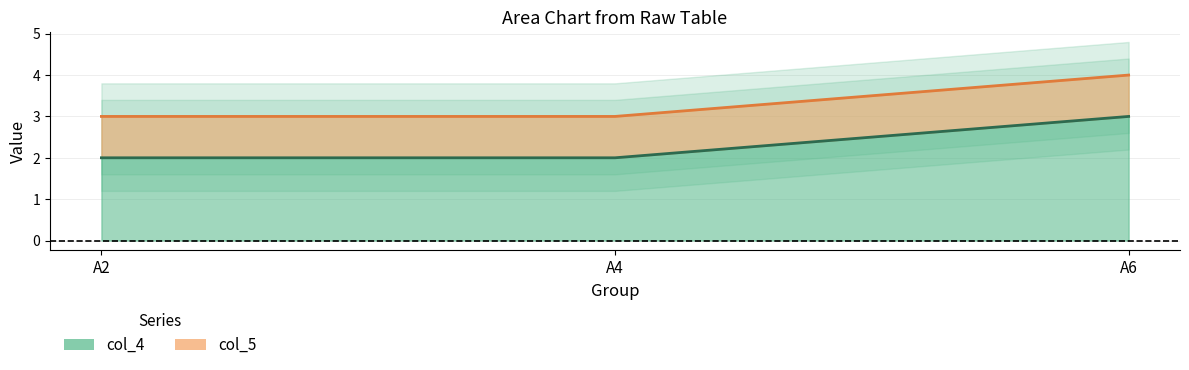

What is the difference between the col_5 values at A4 and A6?

1